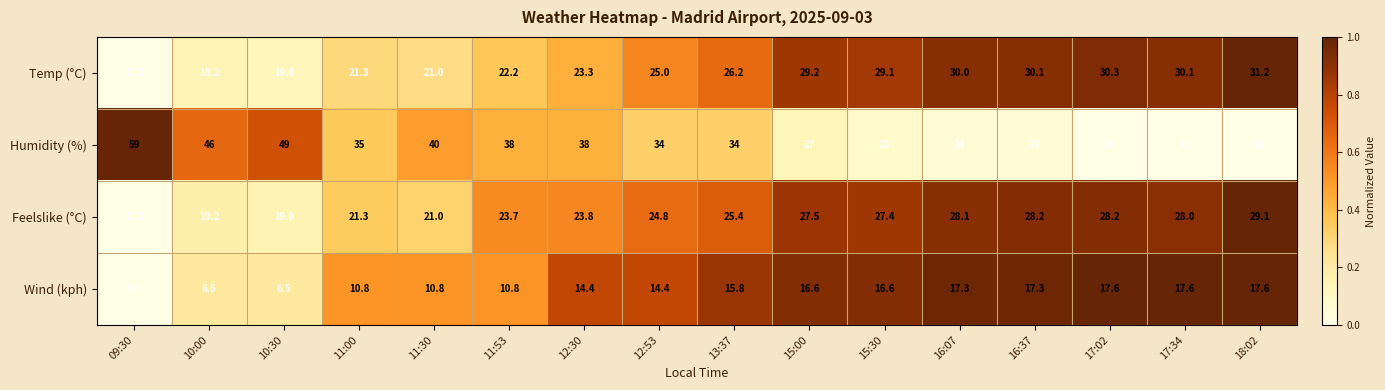

How many values in the Wind (kph) series are below 15?

8